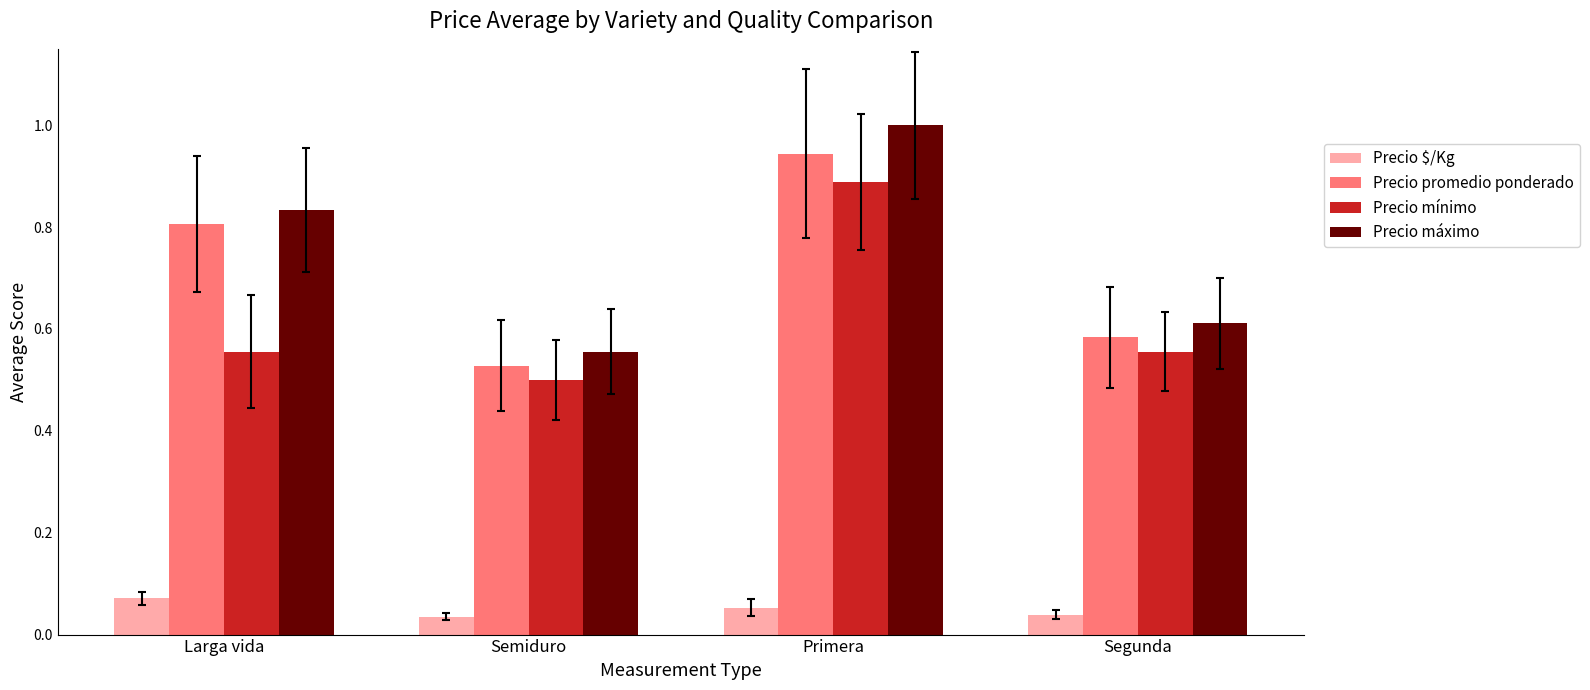

Between Semiduro and Primera, which series saw the biggest shift?

Precio máximo